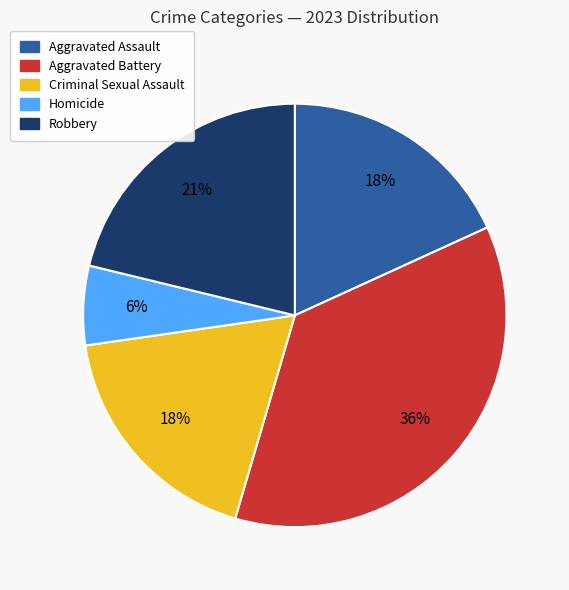

What percentage is the Aggravated Battery slice, to the nearest percent?

36%